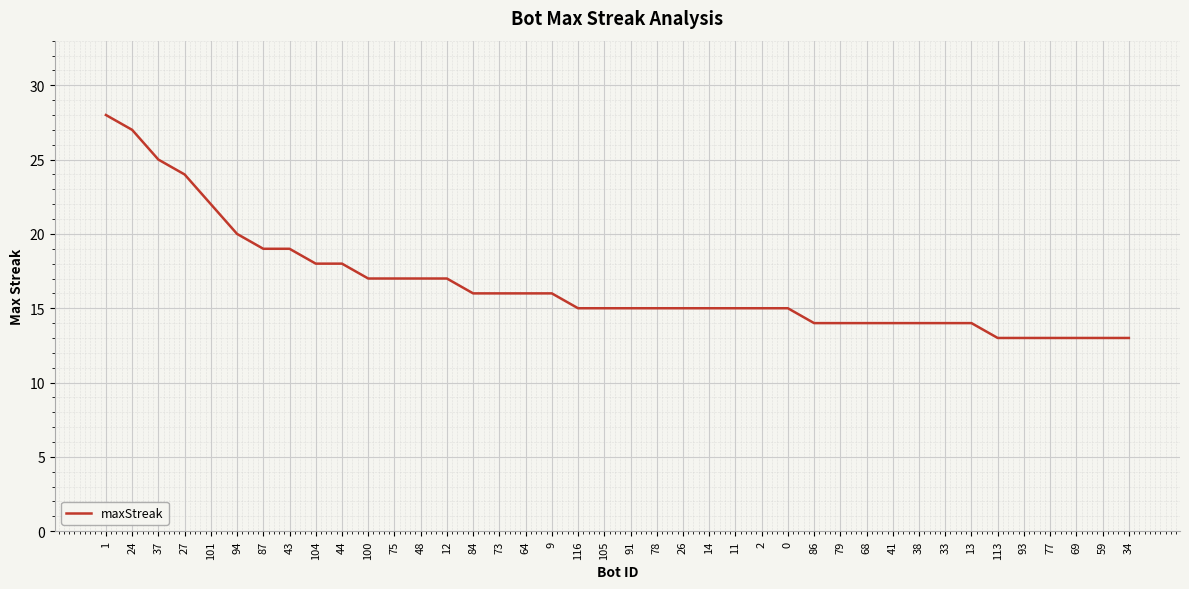

Reading right to left, list all the values displayed in this chart.

34=13	59=13	69=13	77=13	93=13	113=13	13=14	33=14	38=14	41=14	68=14	79=14	86=14	0=15	2=15	11=15	14=15	26=15	78=15	91=15	105=15	116=15	9=16	64=16	73=16	84=16	12=17	48=17	75=17	100=17	44=18	104=18	43=19	87=19	94=20	101=22	27=24	37=25	24=27	1=28